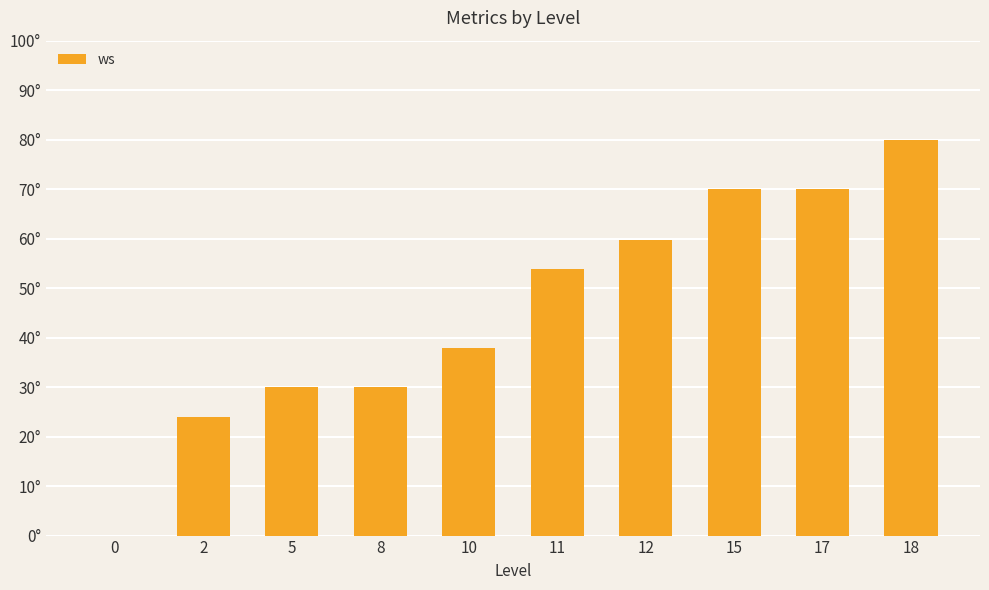

Between 11 and 10, which is larger?

11